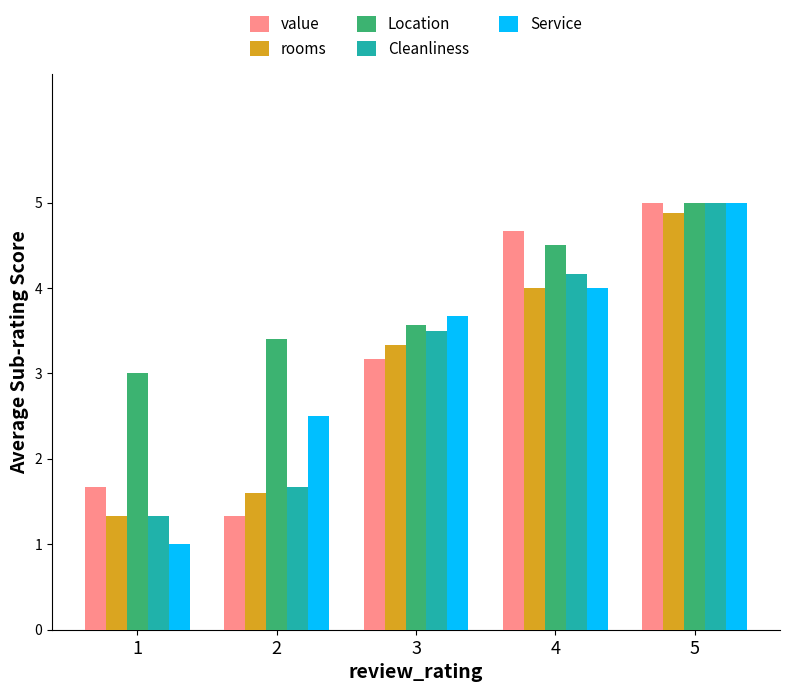

Reading left to right, extract all data points from this chart.

value: 1=1.7	2=1.3	3=3.2	4=4.7	5=5.0
rooms: 1=1.3	2=1.6	3=3.3	4=4.0	5=4.9
Location: 1=3.0	2=3.4	3=3.6	4=4.5	5=5.0
Cleanliness: 1=1.3	2=1.7	3=3.5	4=4.2	5=5.0
Service: 1=1.0	2=2.5	3=3.7	4=4.0	5=5.0